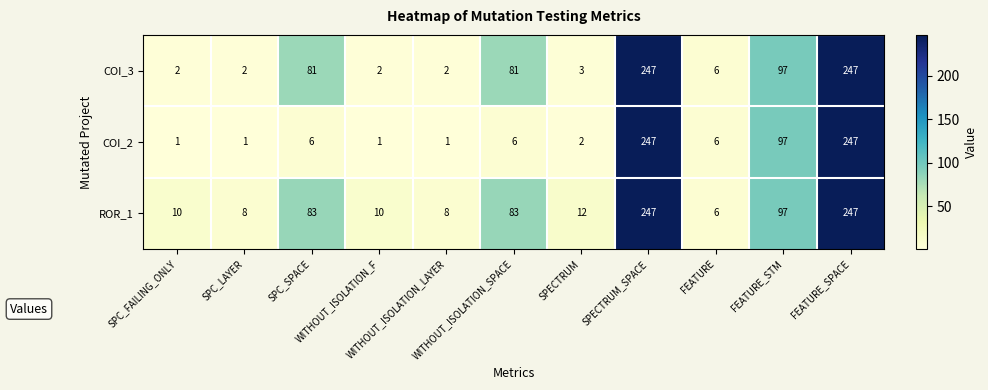

What is the difference between the second highest and minimum values in the COI_3 series?

245